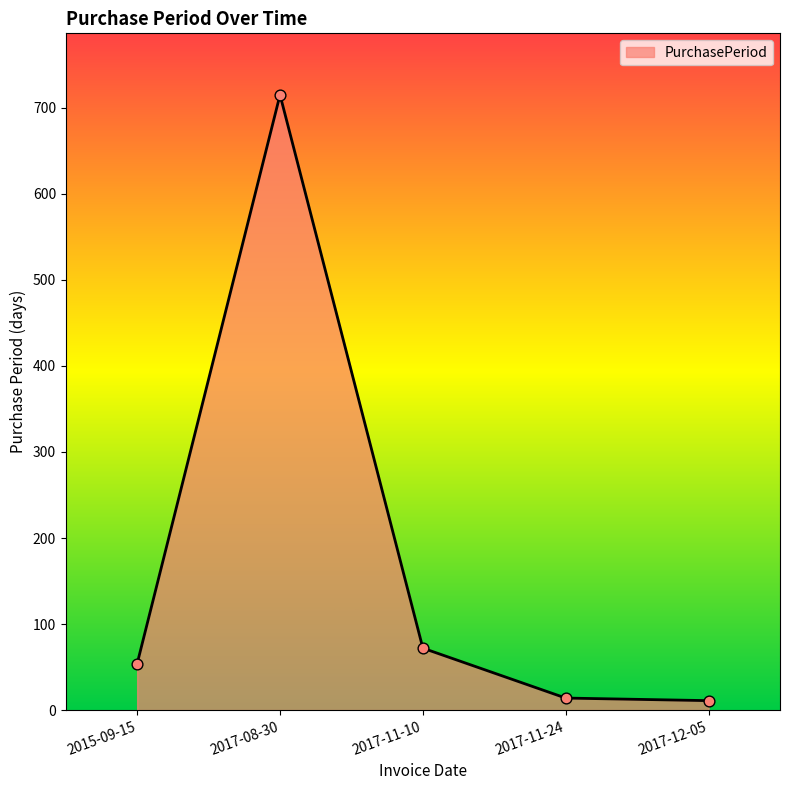

Between 2015-09-15 and 2017-08-30, which is larger?

2017-08-30